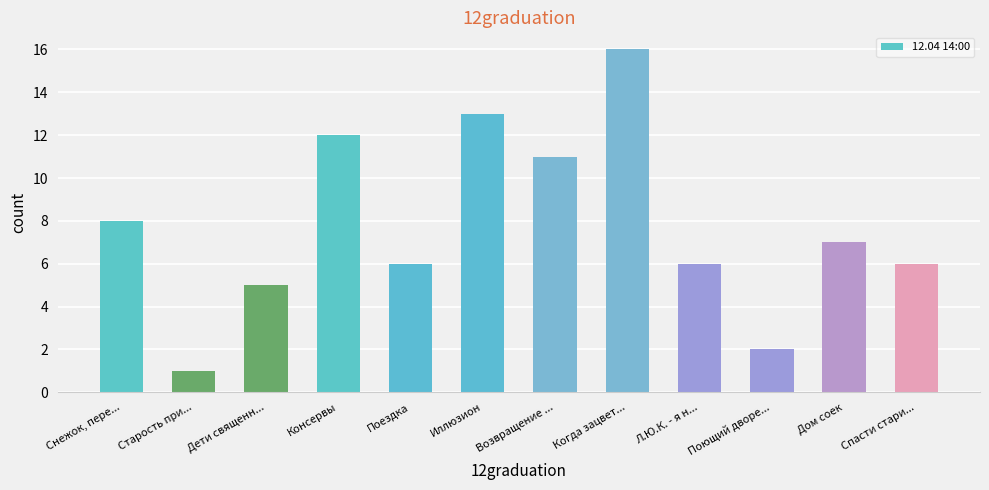

Does the chart contain stacked bars?

No